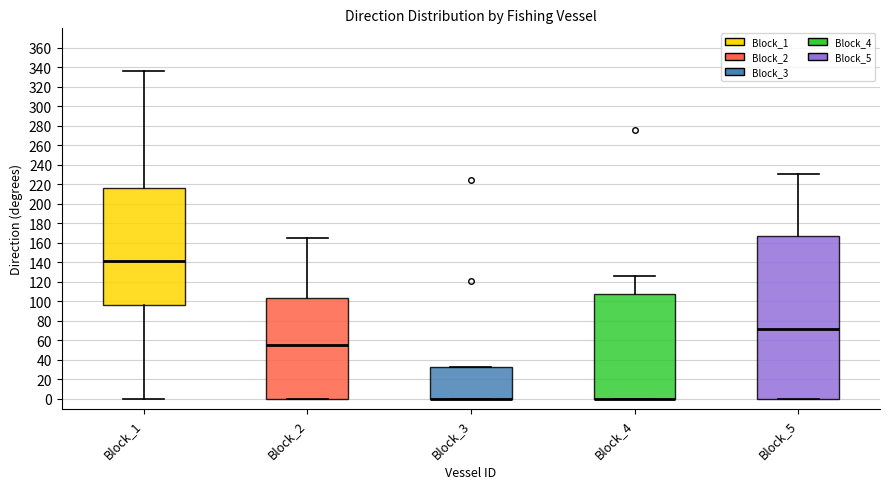

Reading left to right, transcribe this box plot: for each box, give where its median line is, the range the box spans, and where its two whiskers end, as read against the y-axis. The values are not printed on the chart, so give them approximately, as read against the axis.

Block_1: median 142, box 96 to 216, whiskers 0 to 336
Block_2: median 56, box 0 to 104, whiskers 0 to 166
Block_3: median 0 (drawn on the box's lower edge), box 0 to 32, whiskers 0 to 32
Block_4: median 0 (drawn on the box's lower edge), box 0 to 108, whiskers 0 to 126
Block_5: median 72, box 0 to 168, whiskers 0 to 232